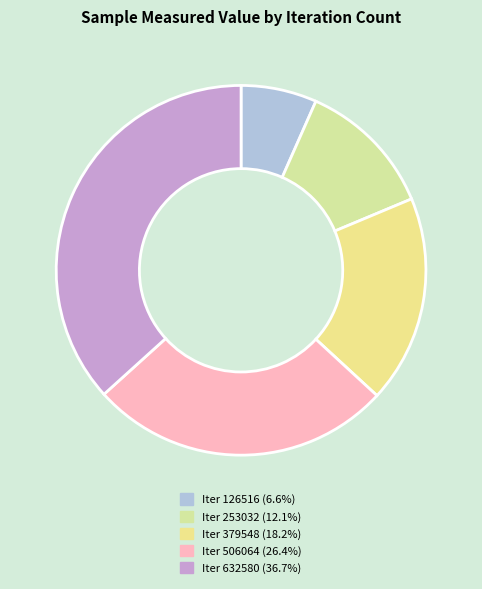

How many segments does this pie chart have?

5